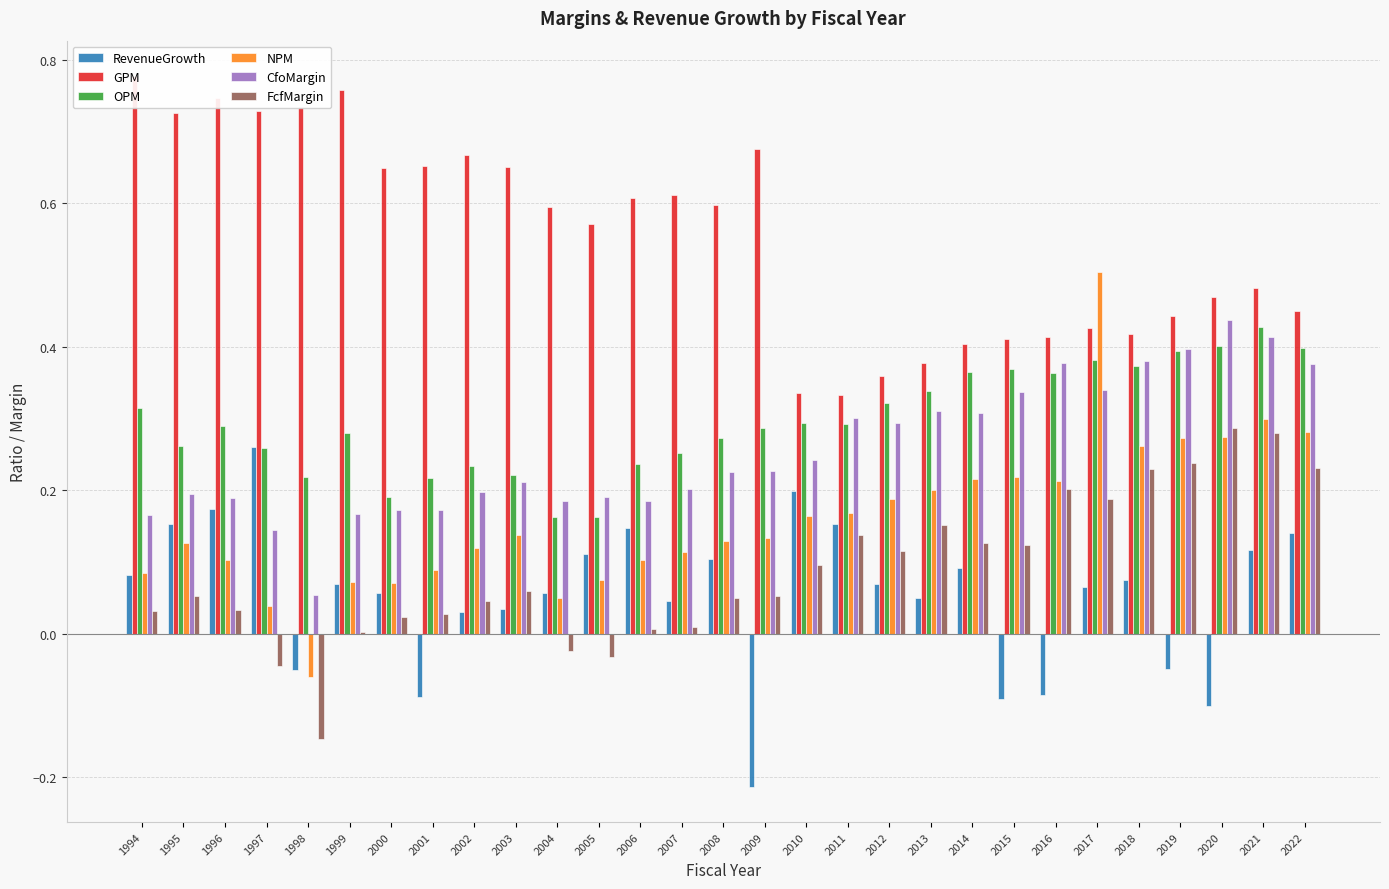

What is the total value across all series at 2021?

2.0